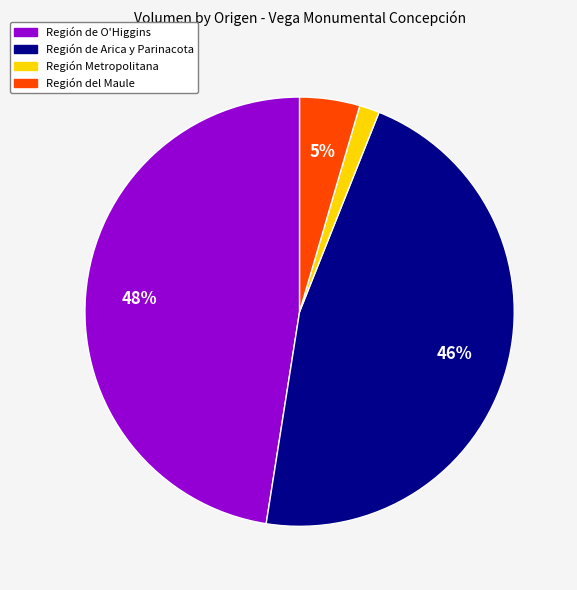

To the nearest percent, what is the average slice percentage?

25%